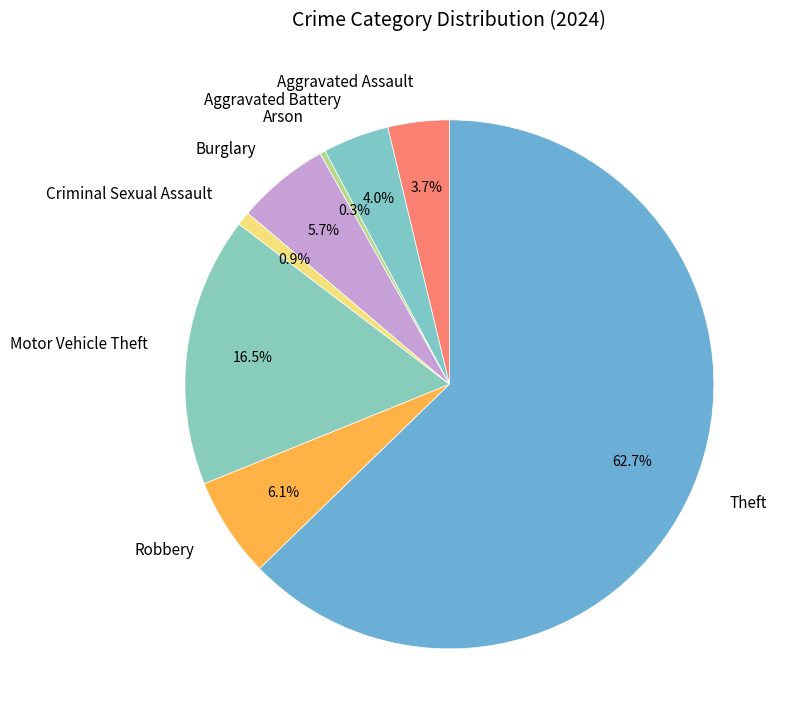

What is the ratio of the value at Arson to the value at Criminal Sexual Assault?

0.4